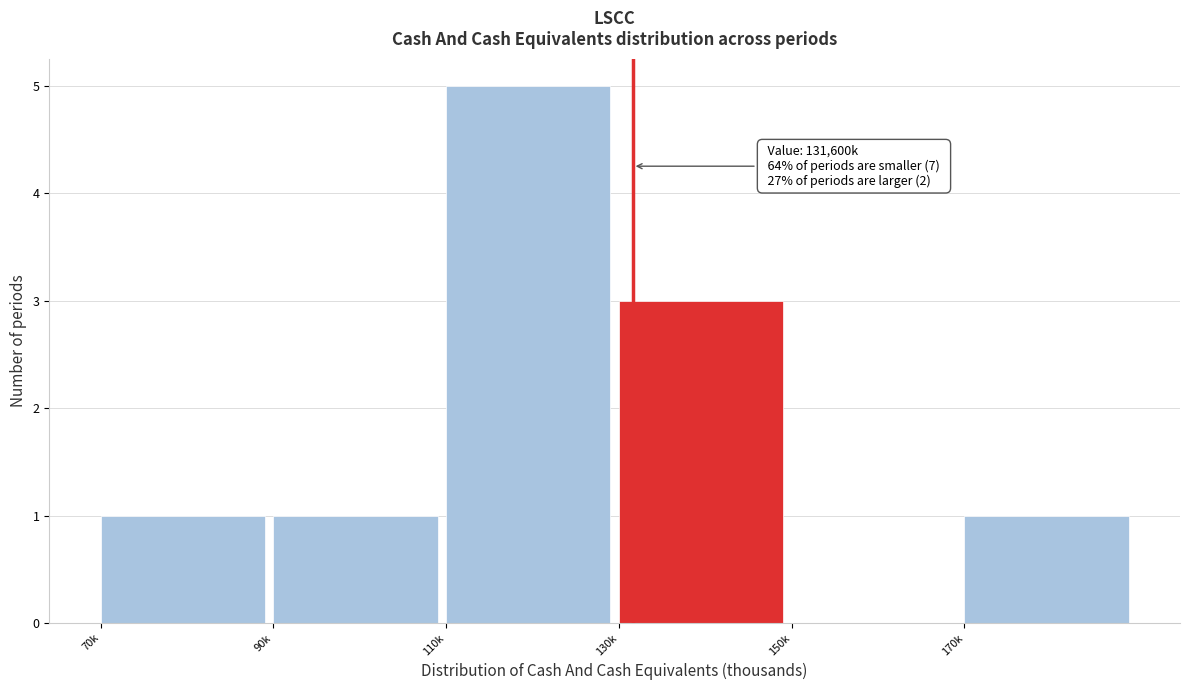

Reading left to right, transcribe all the data shown in this chart.

70k=1	90k=1	110k=5	130k=3	150k=0	170k=1